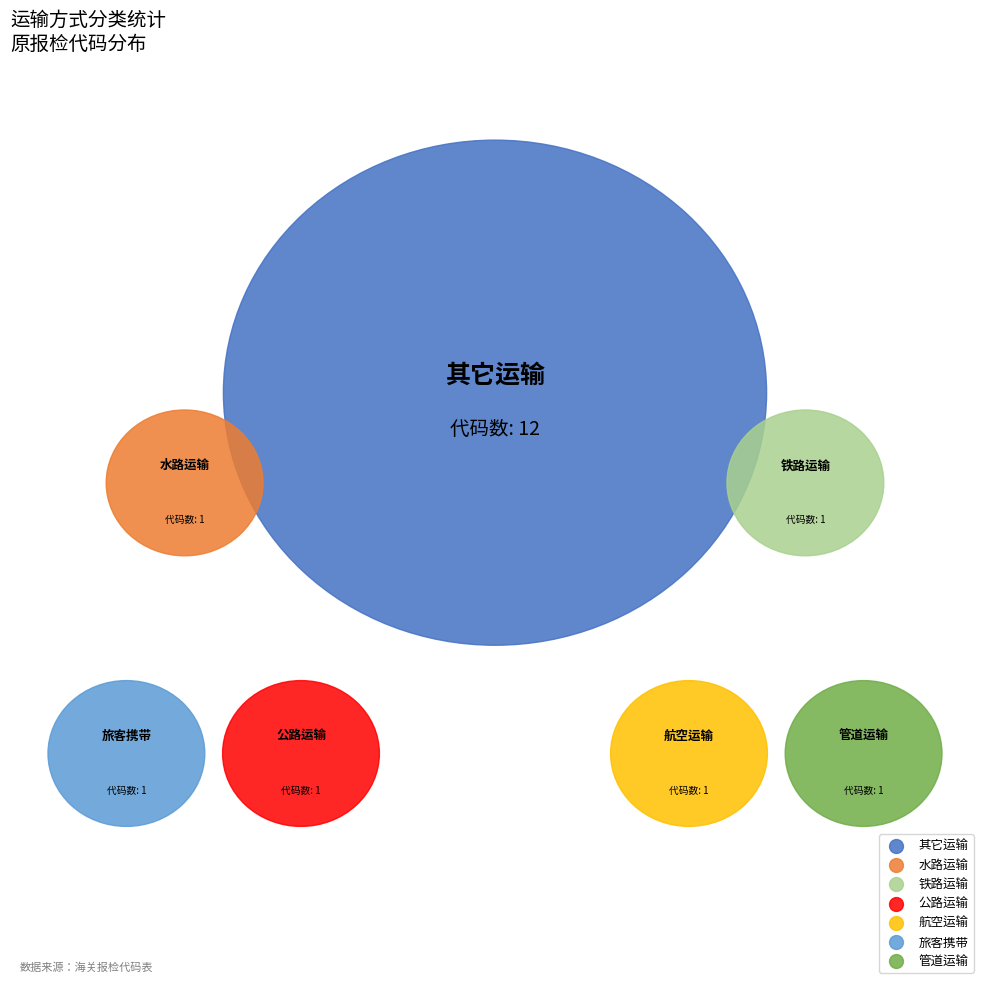

How many slices are in this pie chart?

7